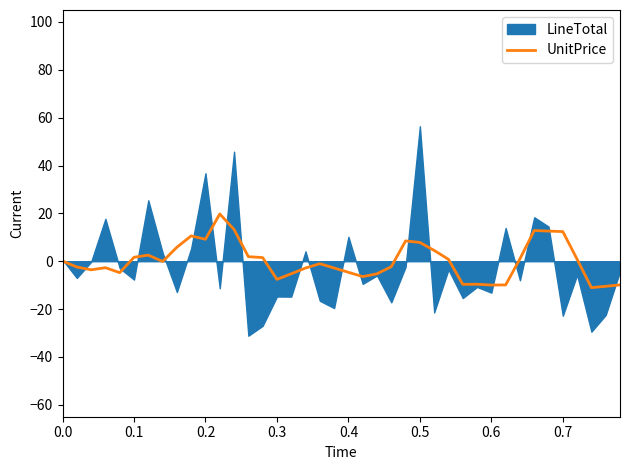

What is the highest value of the UnitPrice series?

19.8